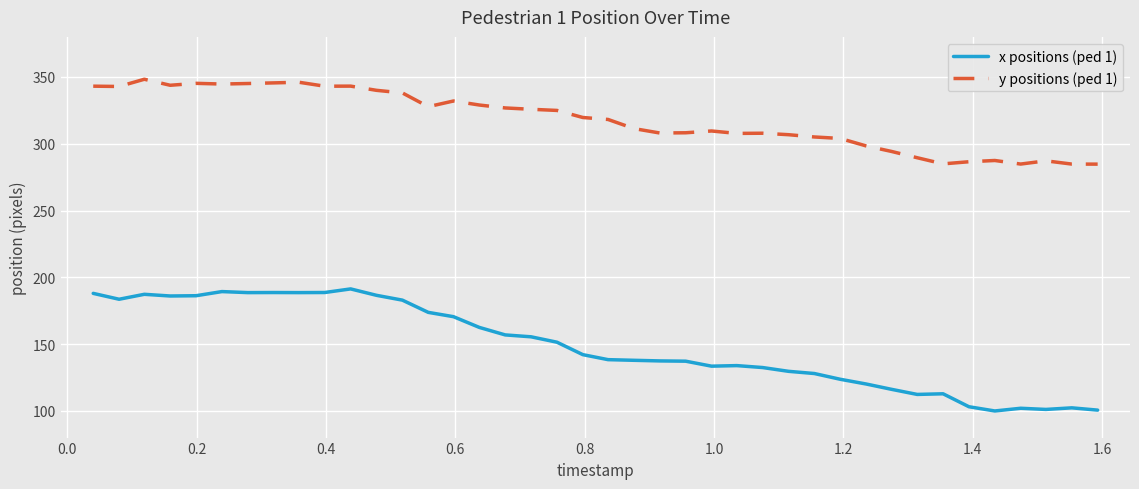

What are all the series names shown in the legend?

x positions (ped 1), y positions (ped 1)